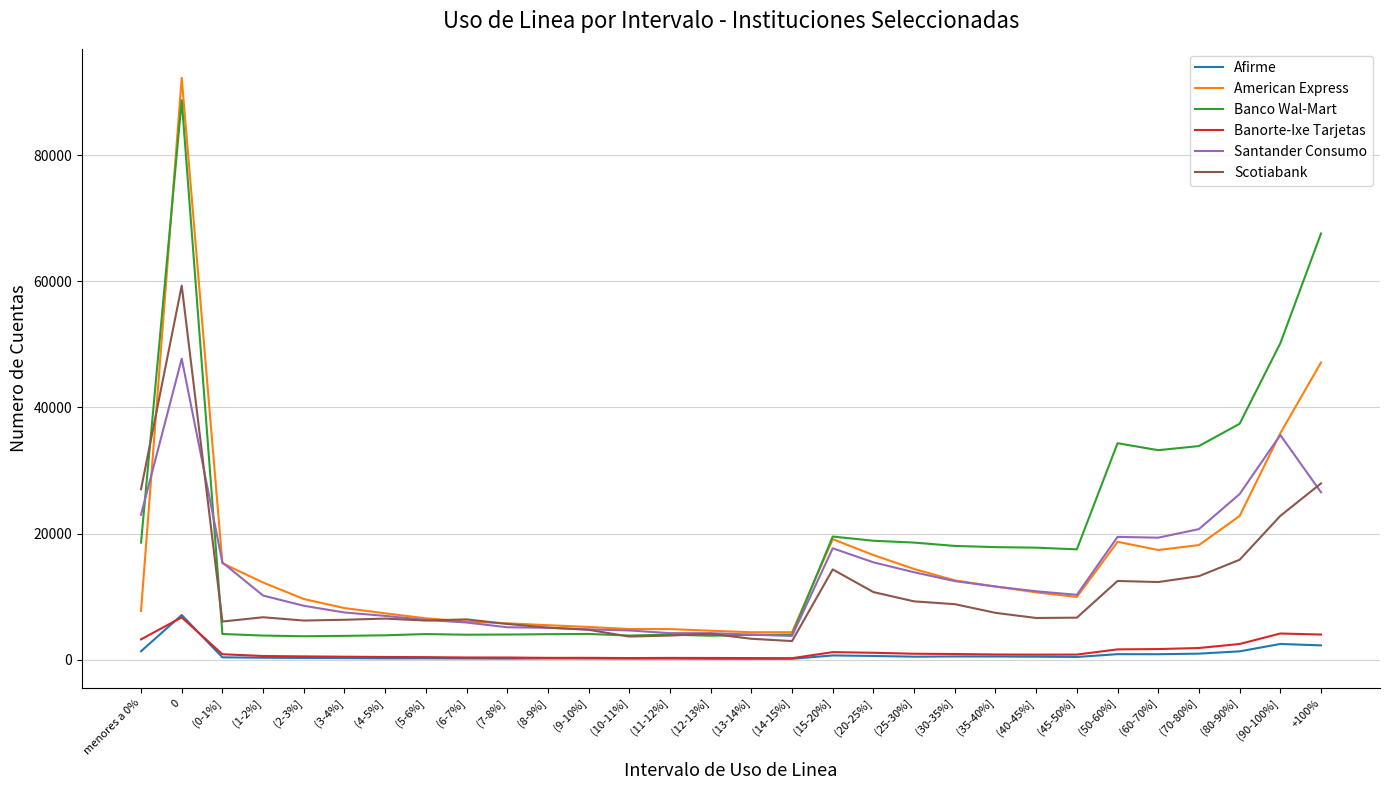

The value of Banco Wal-Mart at (70-80%] is 33872. True or false?

True